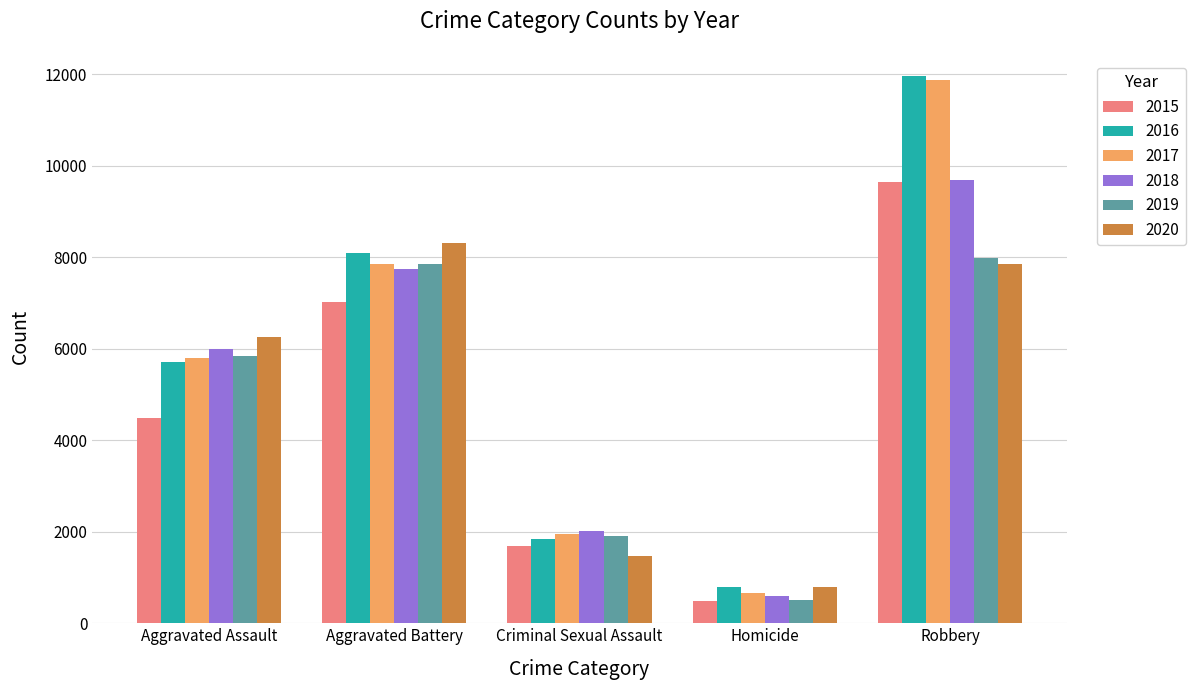

What is the value of the 2017 bar at the 5th from the left?

11880